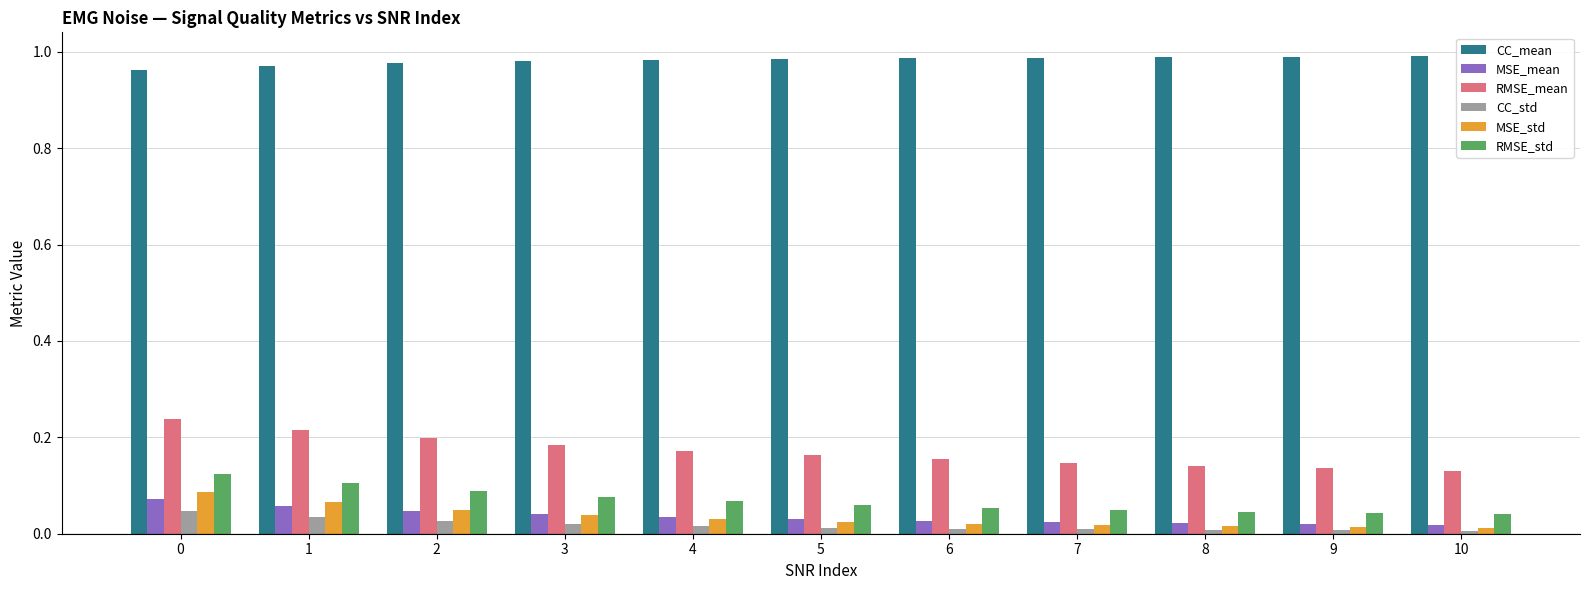

Does the chart contain stacked bars?

No